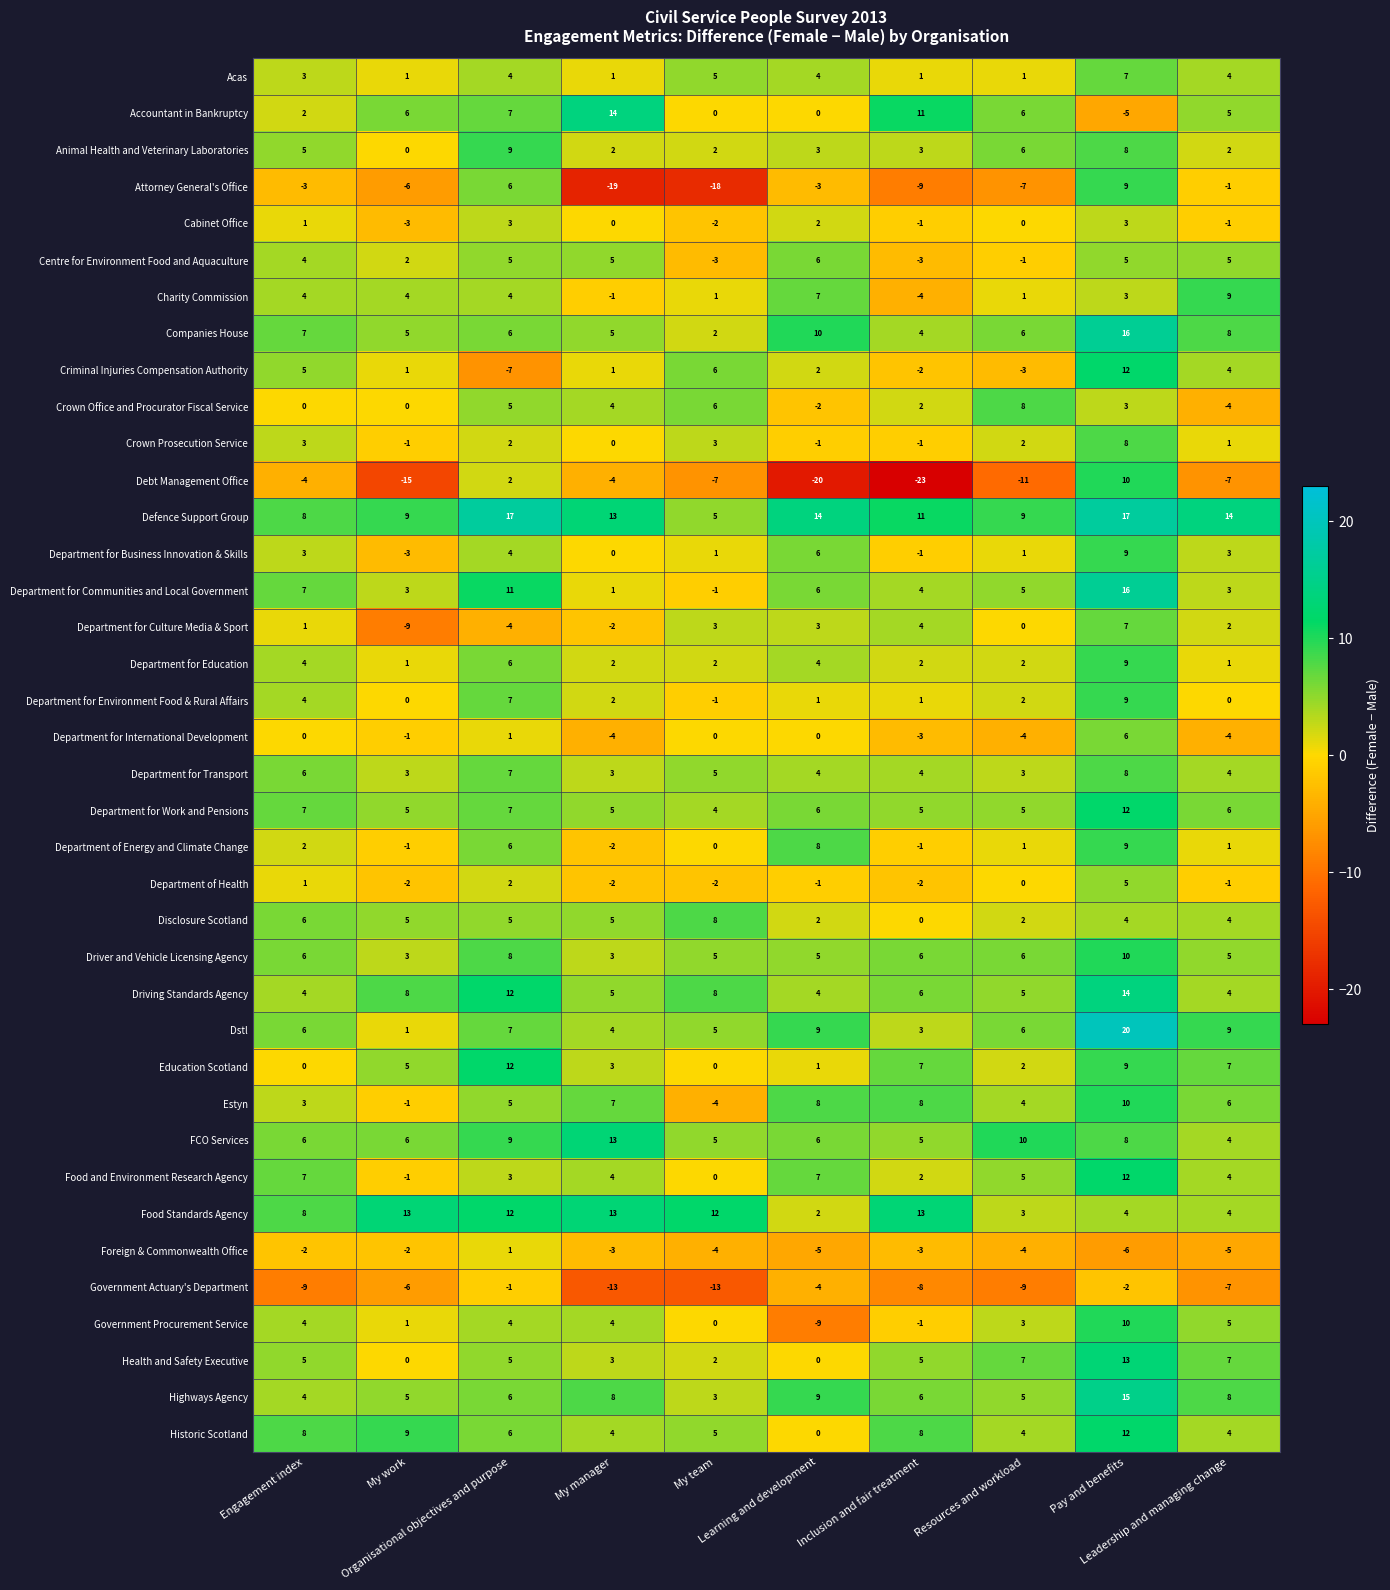

How many categories are shown in the chart?

10